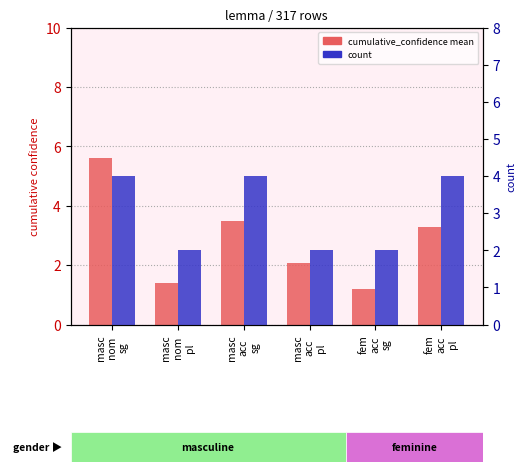

What is the label of the 1st bar from the right?

fem
acc
pl